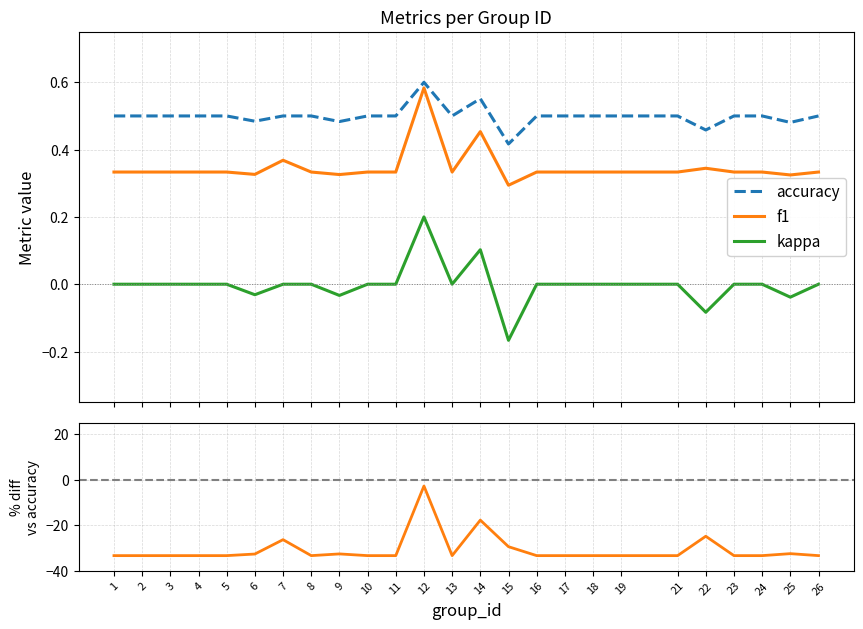

Which series has the largest range (max minus min)?

kappa vs accuracy